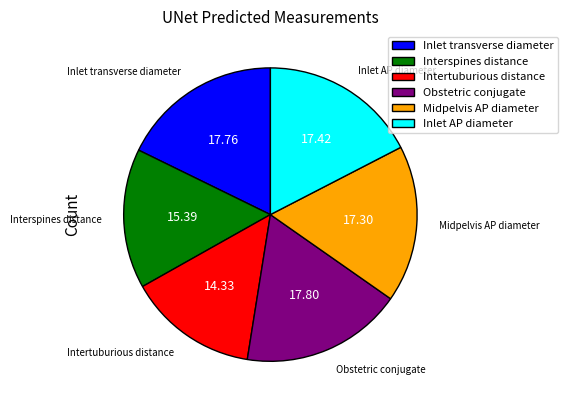

What is the smallest slice in the pie chart?

Intertuburious distance